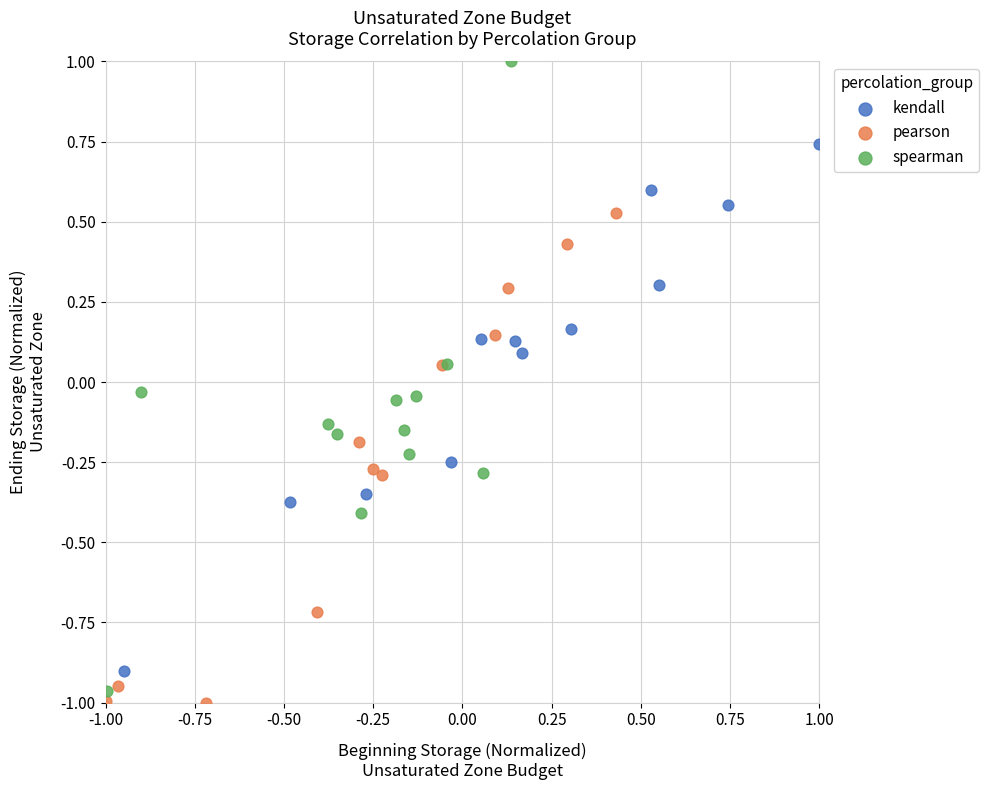

Which series reaches the maximum Y coordinate?

spearman